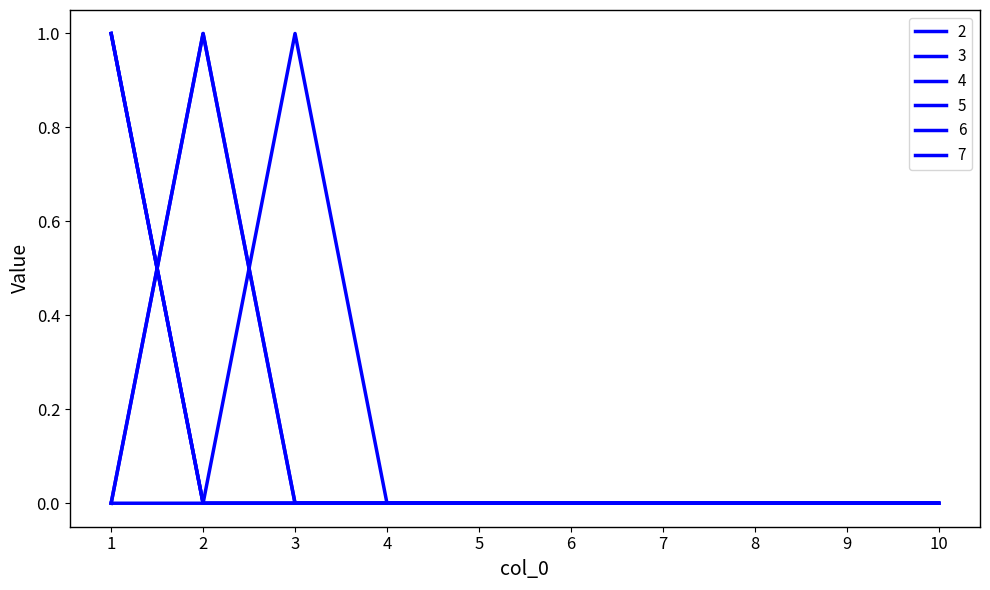

Does the chart display data point markers on the line(s)?

No